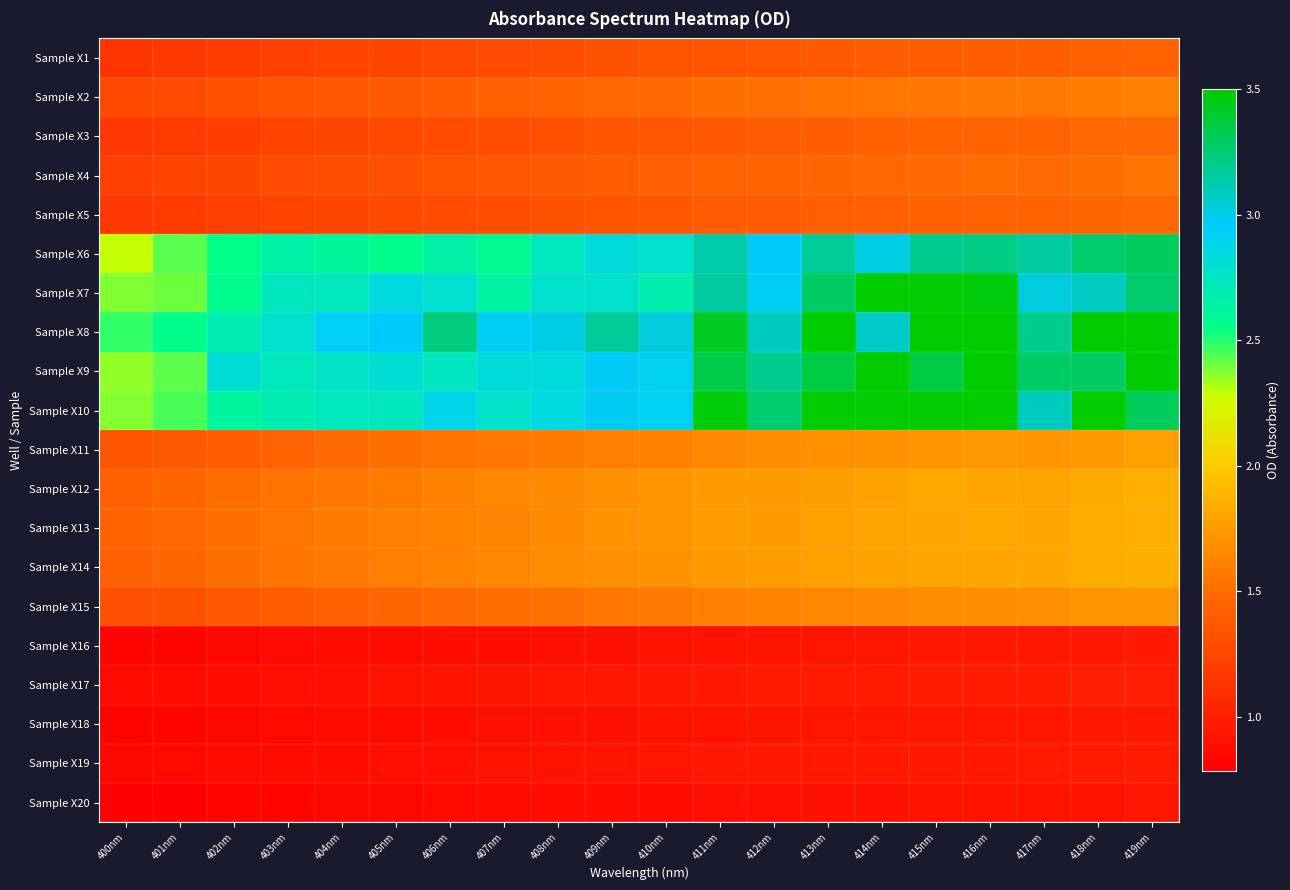

Reading right to left, extract all data points from this chart.

Sample X1: 419nm=1.4	418nm=1.4	417nm=1.4	416nm=1.4	415nm=1.4	414nm=1.4	413nm=1.4	412nm=1.4	411nm=1.4	410nm=1.3	409nm=1.3	408nm=1.3	407nm=1.3	406nm=1.3	405nm=1.2	404nm=1.2	403nm=1.2	402nm=1.2	401nm=1.2	400nm=1.1
Sample X2: 419nm=1.6	418nm=1.6	417nm=1.6	416nm=1.6	415nm=1.6	414nm=1.5	413nm=1.5	412nm=1.5	411nm=1.5	410nm=1.5	409nm=1.5	408nm=1.4	407nm=1.4	406nm=1.4	405nm=1.4	404nm=1.4	403nm=1.3	402nm=1.3	401nm=1.3	400nm=1.3
Sample X3: 419nm=1.5	418nm=1.5	417nm=1.4	416nm=1.4	415nm=1.4	414nm=1.4	413nm=1.4	412nm=1.4	411nm=1.4	410nm=1.4	409nm=1.3	408nm=1.3	407nm=1.3	406nm=1.3	405nm=1.3	404nm=1.3	403nm=1.2	402nm=1.2	401nm=1.2	400nm=1.1
Sample X4: 419nm=1.5	418nm=1.5	417nm=1.5	416nm=1.5	415nm=1.5	414nm=1.5	413nm=1.5	412nm=1.4	411nm=1.4	410nm=1.4	409nm=1.4	408nm=1.4	407nm=1.4	406nm=1.3	405nm=1.3	404nm=1.3	403nm=1.3	402nm=1.3	401nm=1.2	400nm=1.2
Sample X5: 419nm=1.5	418nm=1.5	417nm=1.4	416nm=1.4	415nm=1.4	414nm=1.4	413nm=1.4	412nm=1.4	411nm=1.4	410nm=1.4	409nm=1.4	408nm=1.3	407nm=1.3	406nm=1.3	405nm=1.3	404nm=1.2	403nm=1.2	402nm=1.2	401nm=1.2	400nm=1.1
Sample X6: 419nm=3.3	418nm=3.3	417nm=3.2	416nm=3.2	415nm=3.2	414nm=3.0	413nm=3.2	412nm=3.0	411nm=3.1	410nm=2.8	409nm=2.8	408nm=2.7	407nm=2.6	406nm=2.7	405nm=2.6	404nm=2.6	403nm=2.6	402nm=2.6	401nm=2.4	400nm=2.3
Sample X7: 419nm=3.3	418nm=3.1	417nm=3.0	416nm=3.5	415nm=3.5	414nm=3.5	413nm=3.3	412nm=2.9	411nm=3.2	410nm=2.7	409nm=2.8	408nm=2.8	407nm=2.6	406nm=2.8	405nm=2.8	404nm=2.7	403nm=2.7	402nm=2.6	401nm=2.4	400nm=2.4
Sample X8: 419nm=3.5	418nm=3.5	417nm=3.2	416nm=3.5	415nm=3.5	414nm=3.1	413nm=3.5	412nm=3.1	411nm=3.4	410nm=3.0	409nm=3.2	408nm=3.0	407nm=2.9	406nm=3.2	405nm=3.0	404nm=2.9	403nm=2.8	402nm=2.7	401nm=2.6	400nm=2.5
Sample X9: 419nm=3.5	418nm=3.3	417nm=3.3	416nm=3.5	415nm=3.4	414nm=3.5	413nm=3.4	412nm=3.2	411nm=3.3	410nm=2.9	409nm=3.0	408nm=2.8	407nm=2.8	406nm=2.7	405nm=2.8	404nm=2.8	403nm=2.7	402nm=2.8	401nm=2.4	400nm=2.4
Sample X10: 419nm=3.3	418nm=3.5	417nm=3.1	416nm=3.5	415nm=3.5	414nm=3.5	413nm=3.5	412nm=3.3	411nm=3.5	410nm=2.9	409nm=3.0	408nm=2.8	407nm=2.8	406nm=2.9	405nm=2.7	404nm=2.7	403nm=2.7	402nm=2.6	401nm=2.5	400nm=2.4
Sample X11: 419nm=1.8	418nm=1.7	417nm=1.7	416nm=1.7	415nm=1.7	414nm=1.7	413nm=1.7	412nm=1.7	411nm=1.6	410nm=1.6	409nm=1.6	408nm=1.6	407nm=1.5	406nm=1.5	405nm=1.5	404nm=1.5	403nm=1.4	402nm=1.4	401nm=1.4	400nm=1.3
Sample X12: 419nm=1.9	418nm=1.8	417nm=1.8	416nm=1.8	415nm=1.8	414nm=1.8	413nm=1.8	412nm=1.7	411nm=1.7	410nm=1.7	409nm=1.7	408nm=1.7	407nm=1.6	406nm=1.6	405nm=1.6	404nm=1.6	403nm=1.5	402nm=1.5	401nm=1.5	400nm=1.4
Sample X13: 419nm=1.9	418nm=1.8	417nm=1.8	416nm=1.8	415nm=1.8	414nm=1.8	413nm=1.8	412nm=1.7	411nm=1.8	410nm=1.7	409nm=1.7	408nm=1.7	407nm=1.6	406nm=1.6	405nm=1.6	404nm=1.6	403nm=1.5	402nm=1.5	401nm=1.5	400nm=1.4
Sample X14: 419nm=1.8	418nm=1.8	417nm=1.8	416nm=1.8	415nm=1.8	414nm=1.8	413nm=1.8	412nm=1.7	411nm=1.7	410nm=1.7	409nm=1.7	408nm=1.7	407nm=1.6	406nm=1.6	405nm=1.6	404nm=1.6	403nm=1.5	402nm=1.5	401nm=1.5	400nm=1.4
Sample X15: 419nm=1.7	418nm=1.7	417nm=1.7	416nm=1.7	415nm=1.7	414nm=1.6	413nm=1.6	412nm=1.6	411nm=1.6	410nm=1.6	409nm=1.6	408nm=1.5	407nm=1.5	406nm=1.5	405nm=1.5	404nm=1.4	403nm=1.4	402nm=1.4	401nm=1.3	400nm=1.3
Sample X16: 419nm=1.0	418nm=1.0	417nm=0.9	416nm=0.9	415nm=0.9	414nm=0.9	413nm=0.9	412nm=0.9	411nm=0.9	410nm=0.9	409nm=0.9	408nm=0.9	407nm=0.9	406nm=0.9	405nm=0.9	404nm=0.9	403nm=0.8	402nm=0.8	401nm=0.8	400nm=0.8
Sample X17: 419nm=1.0	418nm=1.0	417nm=1.0	416nm=1.0	415nm=1.0	414nm=1.0	413nm=1.0	412nm=1.0	411nm=1.0	410nm=0.9	409nm=0.9	408nm=0.9	407nm=0.9	406nm=0.9	405nm=0.9	404nm=0.9	403nm=0.9	402nm=0.9	401nm=0.9	400nm=0.9
Sample X18: 419nm=1.0	418nm=0.9	417nm=0.9	416nm=0.9	415nm=0.9	414nm=0.9	413nm=0.9	412nm=0.9	411nm=0.9	410nm=0.9	409nm=0.9	408nm=0.9	407nm=0.9	406nm=0.9	405nm=0.9	404nm=0.9	403nm=0.8	402nm=0.8	401nm=0.8	400nm=0.8
Sample X19: 419nm=1.0	418nm=1.0	417nm=1.0	416nm=1.0	415nm=1.0	414nm=1.0	413nm=0.9	412nm=0.9	411nm=0.9	410nm=0.9	409nm=0.9	408nm=0.9	407nm=0.9	406nm=0.9	405nm=0.9	404nm=0.9	403nm=0.9	402nm=0.9	401nm=0.8	400nm=0.8
Sample X20: 419nm=0.9	418nm=0.9	417nm=0.9	416nm=0.9	415nm=0.9	414nm=0.9	413nm=0.9	412nm=0.9	411nm=0.9	410nm=0.9	409nm=0.9	408nm=0.9	407nm=0.9	406nm=0.8	405nm=0.8	404nm=0.8	403nm=0.8	402nm=0.8	401nm=0.8	400nm=0.8